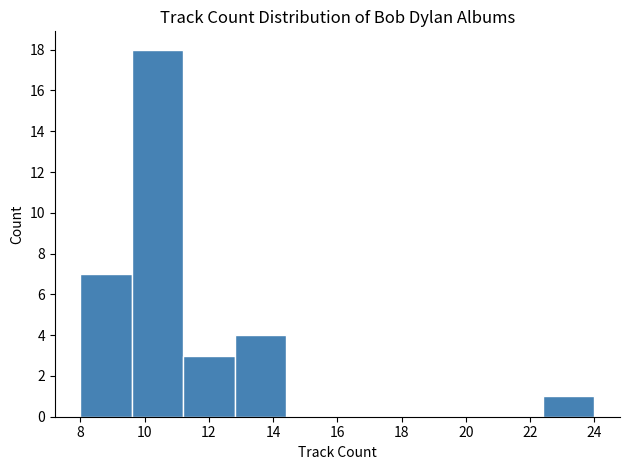

Reading left to right, transcribe this chart: for each bar, give the range it covers on the x-axis and its height. The values are not printed on the chart, so give them approximately, as read against the axis.

8.0 to 9.6: 7
9.6 to 11.2: 18
11.2 to 12.8: 3
12.8 to 14.4: 4
14.4 to 16.0: 0
16.0 to 17.6: 0
17.6 to 19.2: 0
19.2 to 20.8: 0
20.8 to 22.4: 0
22.4 to 24.0: 1